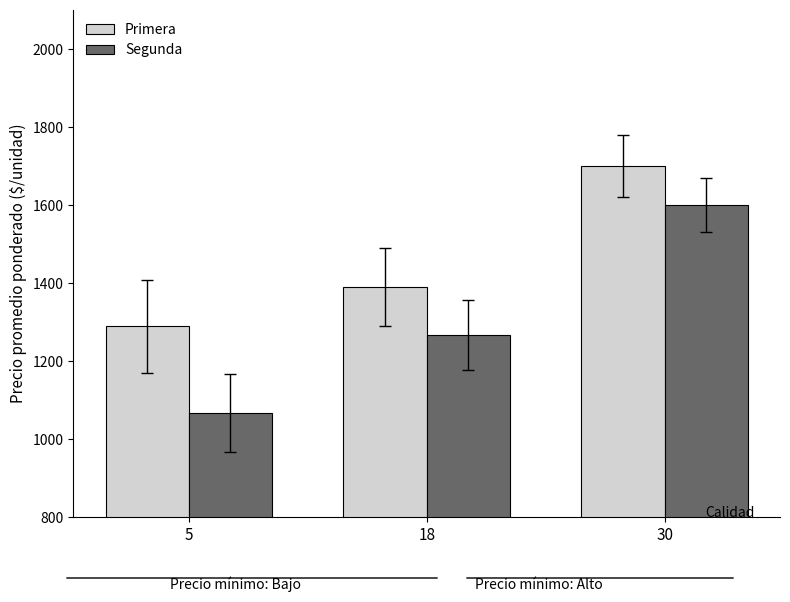

Which series has the largest range (max minus min)?

Segunda